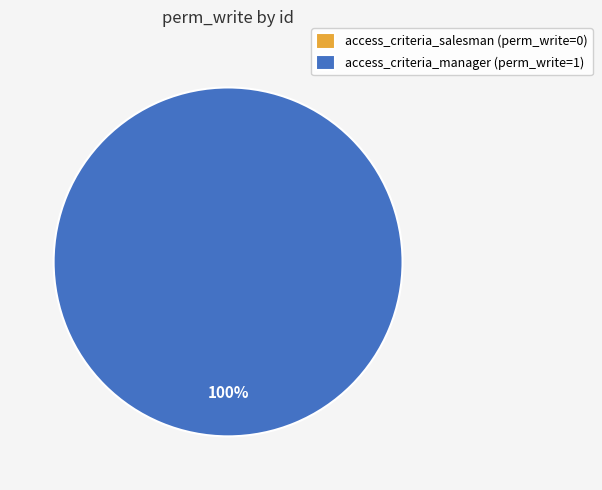

What is the change in value from access_criteria_salesman to access_criteria_manager?

+1